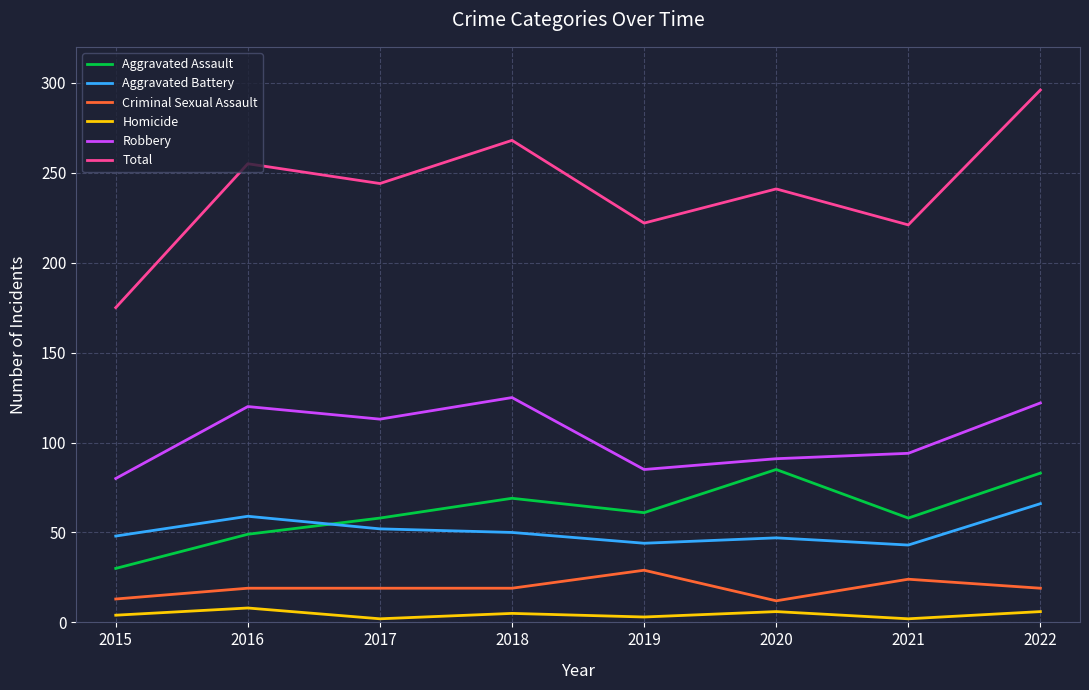

True or false: Robbery has a value of 42 at 2015.

False